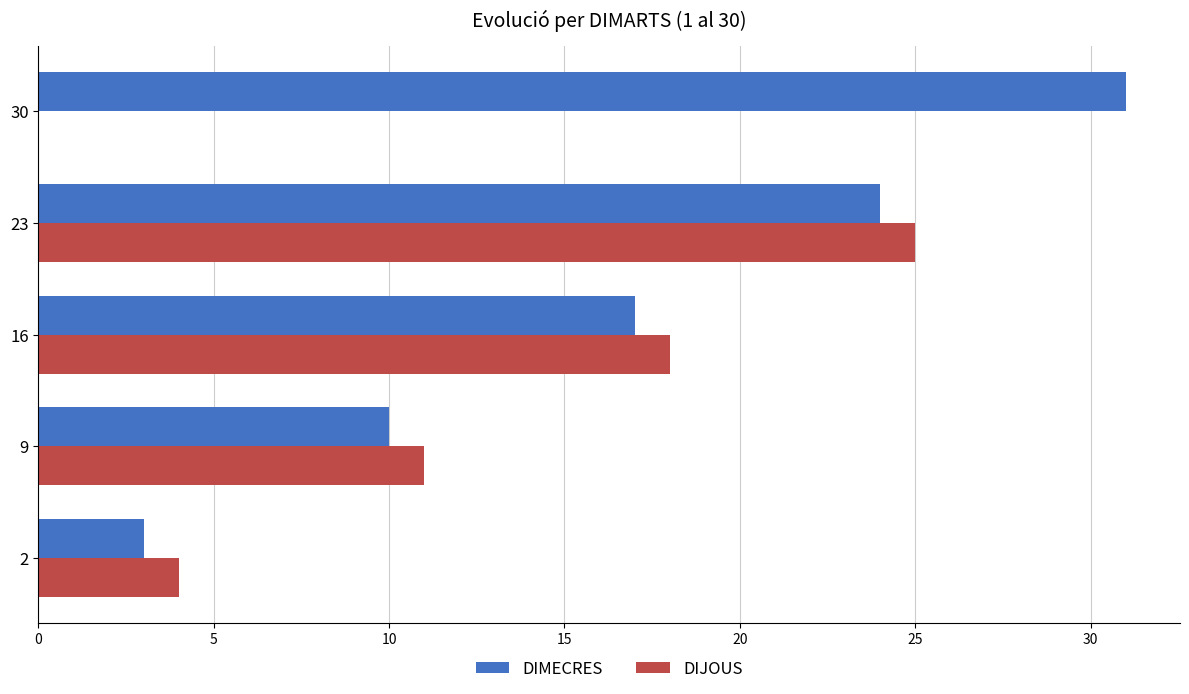

The DIMECRES series shows 10 at 9. True or false?

True